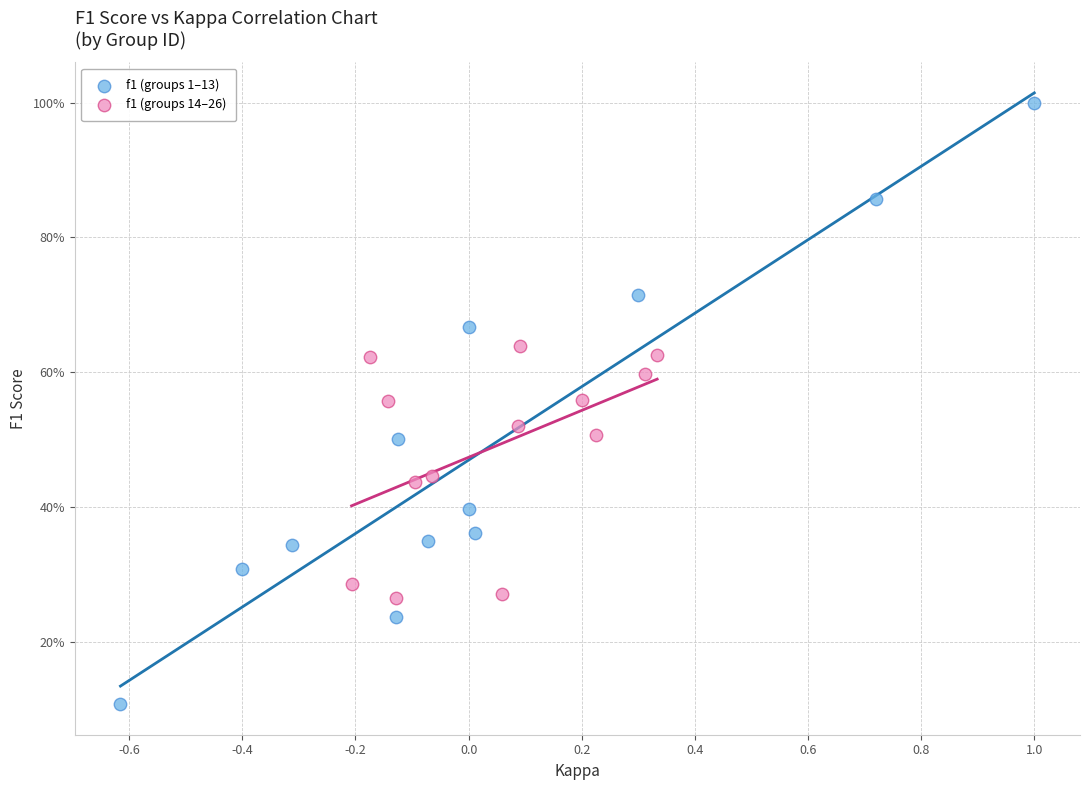

Which series has the widest spread of Y values?

f1 (groups 1–13)